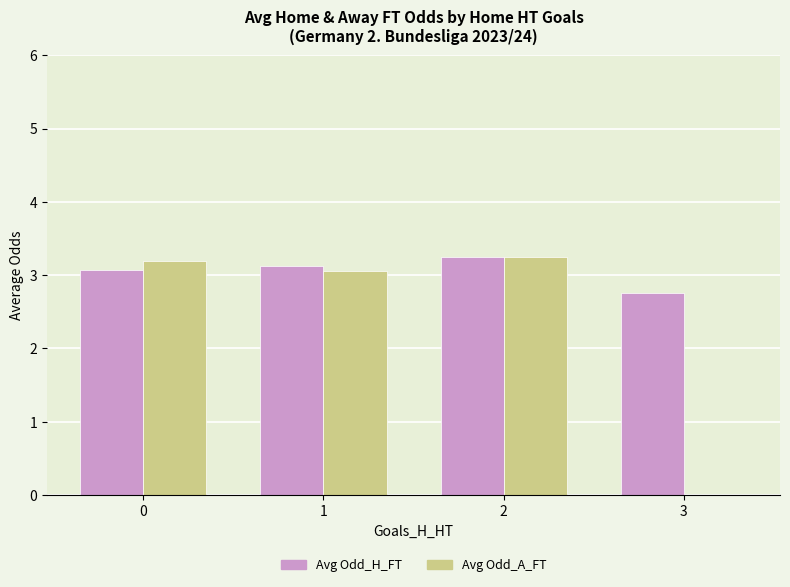

Reading left to right, what are all the values shown in this chart?

Avg Odd_H_FT: 0=3.1	1=3.1	2=3.3	3=2.8
Avg Odd_A_FT: 0=3.2	1=3.1	2=3.3	3=0.0